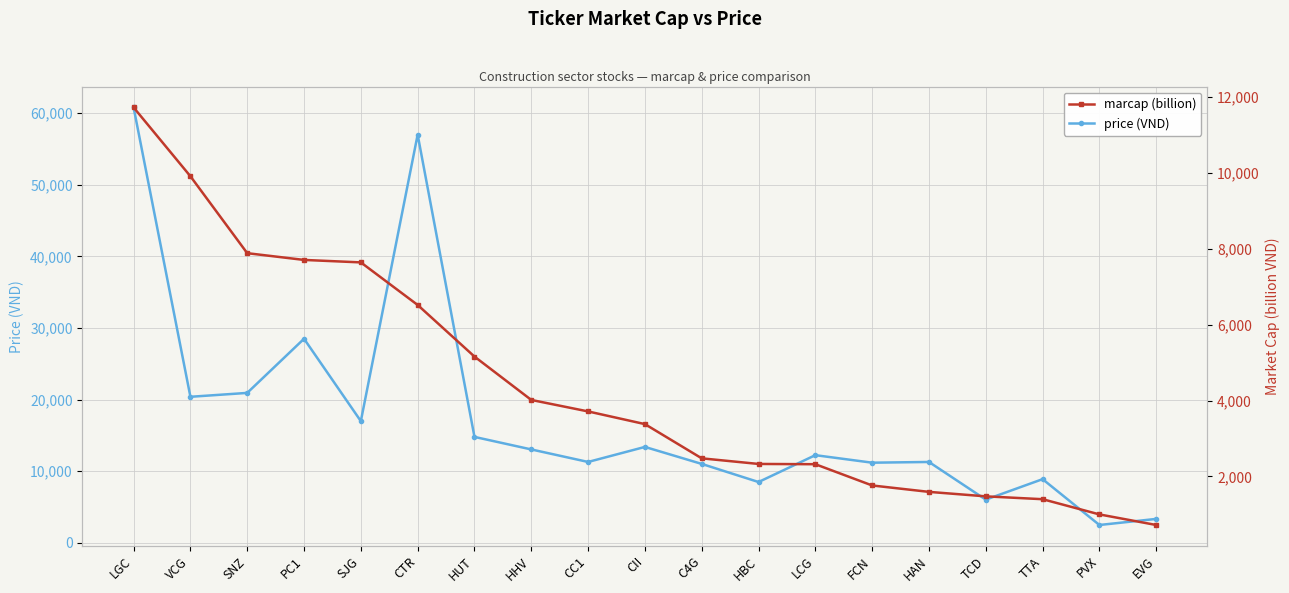

Reading left to right, what are all the values shown in this chart?

price (VND): LGC=60800	VCG=20400	SNZ=20943	PC1=28500	SJG=17000	CTR=57000	HUT=14800	HHV=13050	CC1=11302	CII=13400	C4G=11029	HBC=8500	LCG=12250	FCN=11200	HAN=11300	TCD=6040	TTA=8900	PVX=2500	EVG=3350
marcap (billion): LGC=11726	VCG=9912	SNZ=7885	PC1=7707	SJG=7642	CTR=6520	HUT=5160	HHV=4017	CC1=3714	CII=3380	C4G=2478	HBC=2330	LCG=2323	FCN=1763	HAN=1594	TCD=1476	TTA=1401	PVX=1000	EVG=721